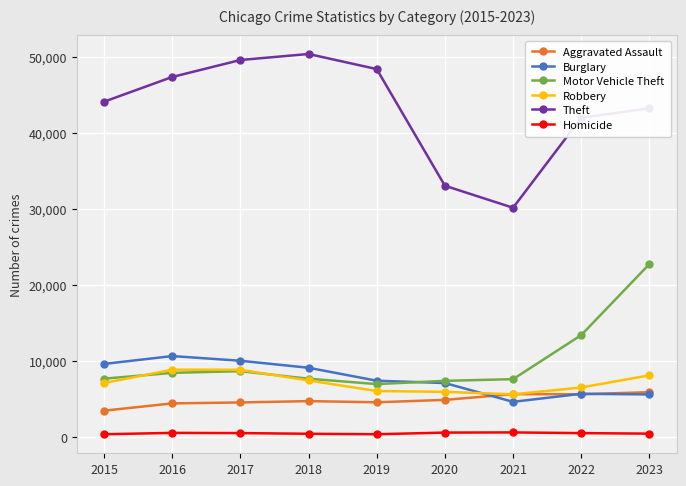

What is the difference between the maximum and minimum values in the Robbery series?

3241